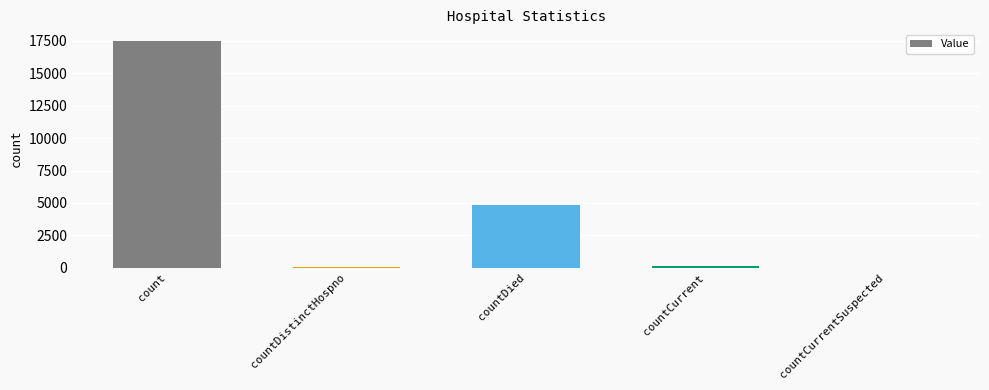

How many data points does each series have?

5